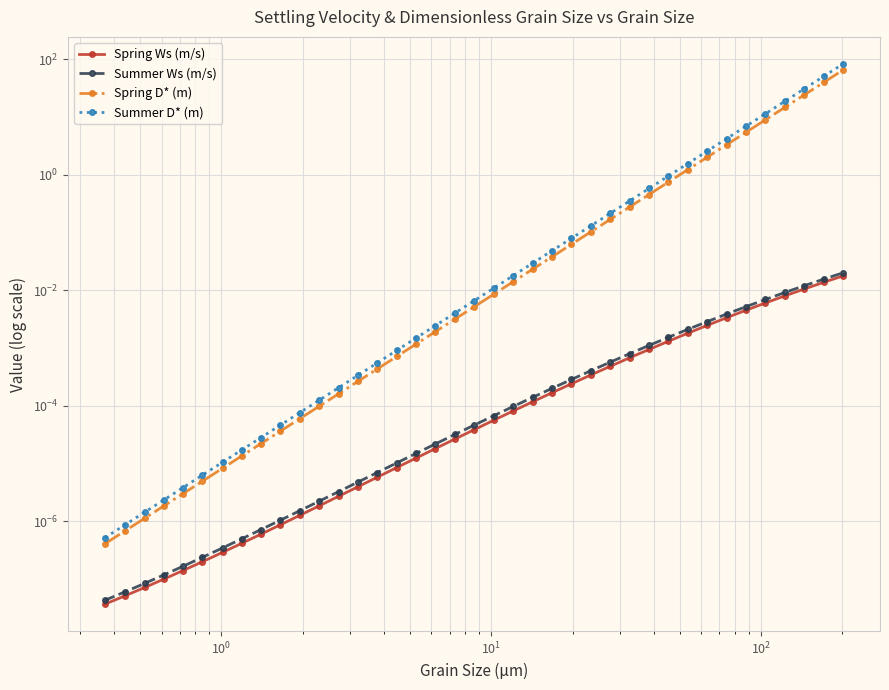

The Summer D* (m) series shows 0.0 at 19. True or false?

False